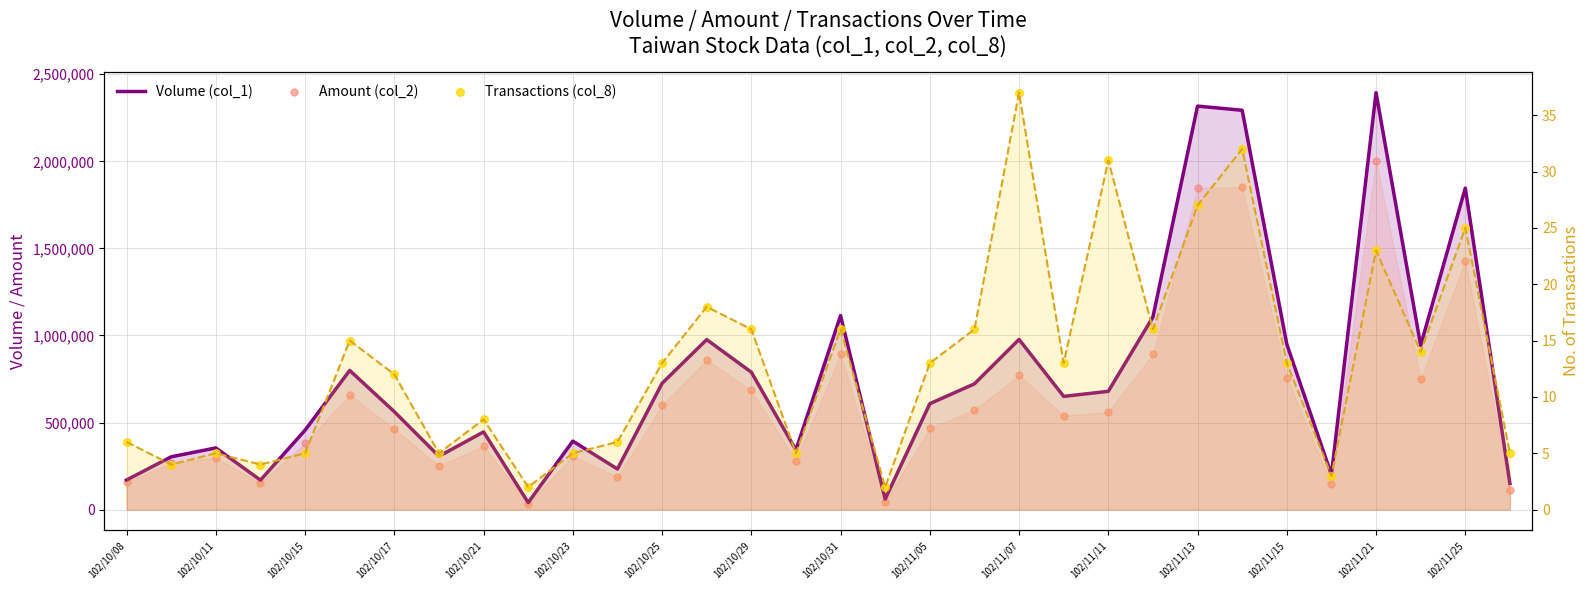

Which series contains the lowest Y value?

Transactions (col_8)